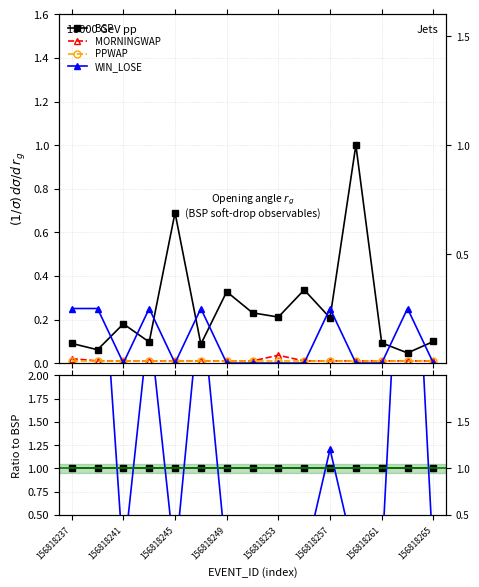

What is the highest value of the BSP series?

1.0